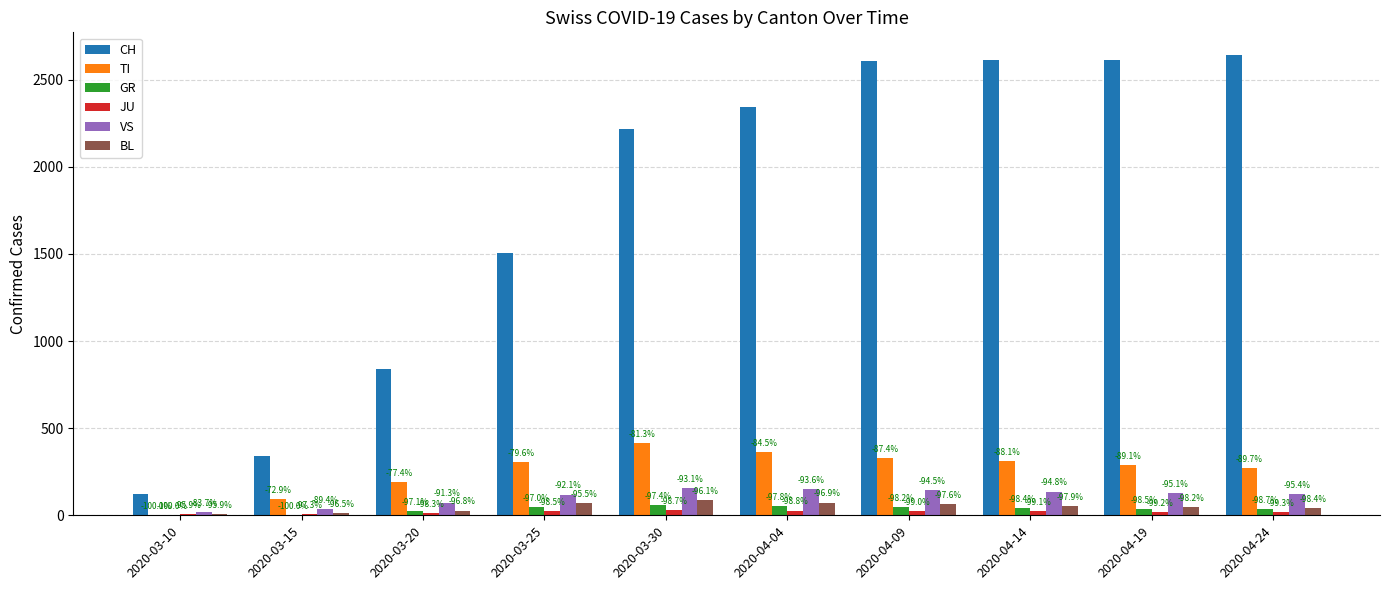

Is it true that TI equals 92 at 2020-03-15?

True